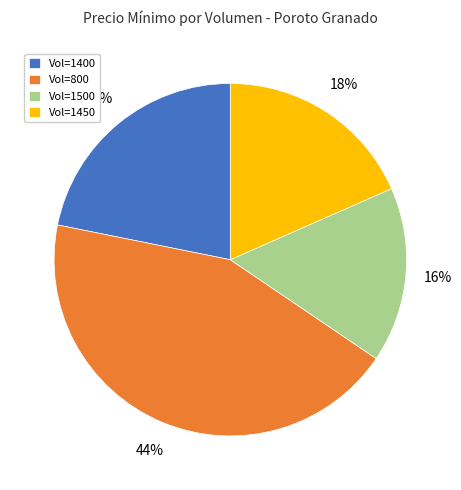

To the nearest percent, what portion does Vol=1500 represent?

16%